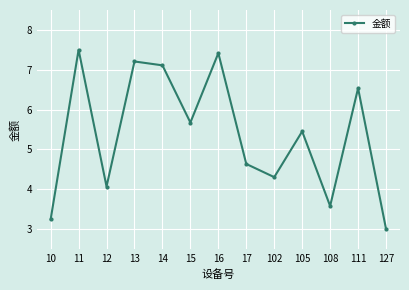

The chart shows a value of 9.5 at 13. True or false?

False